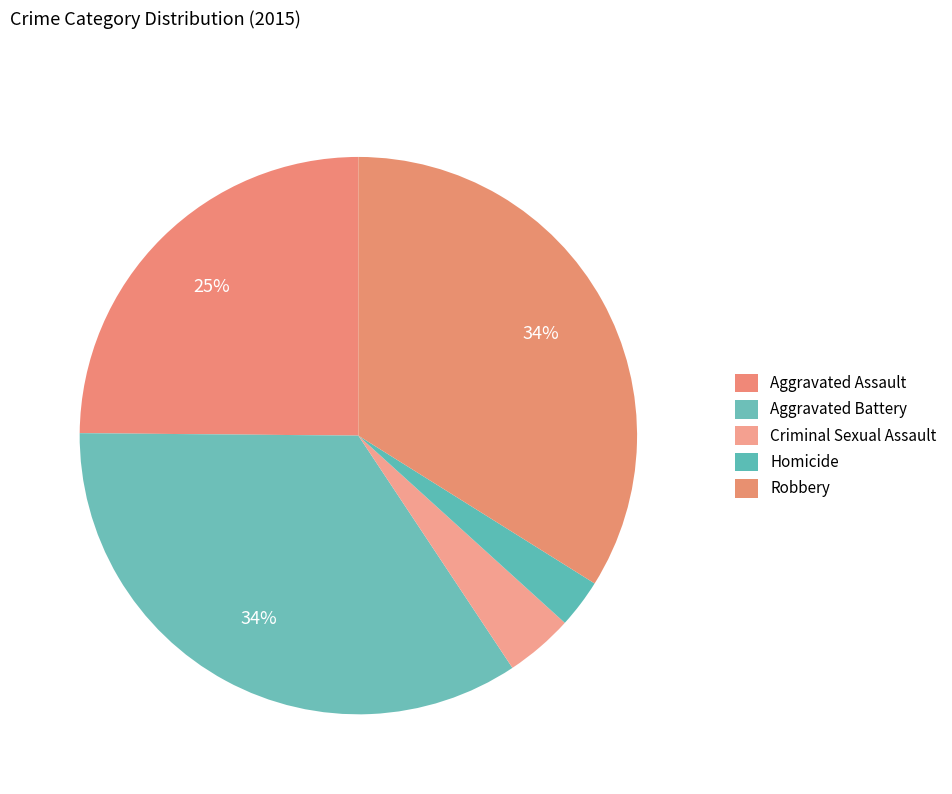

Does Aggravated Assault represent more than half of the total?

No